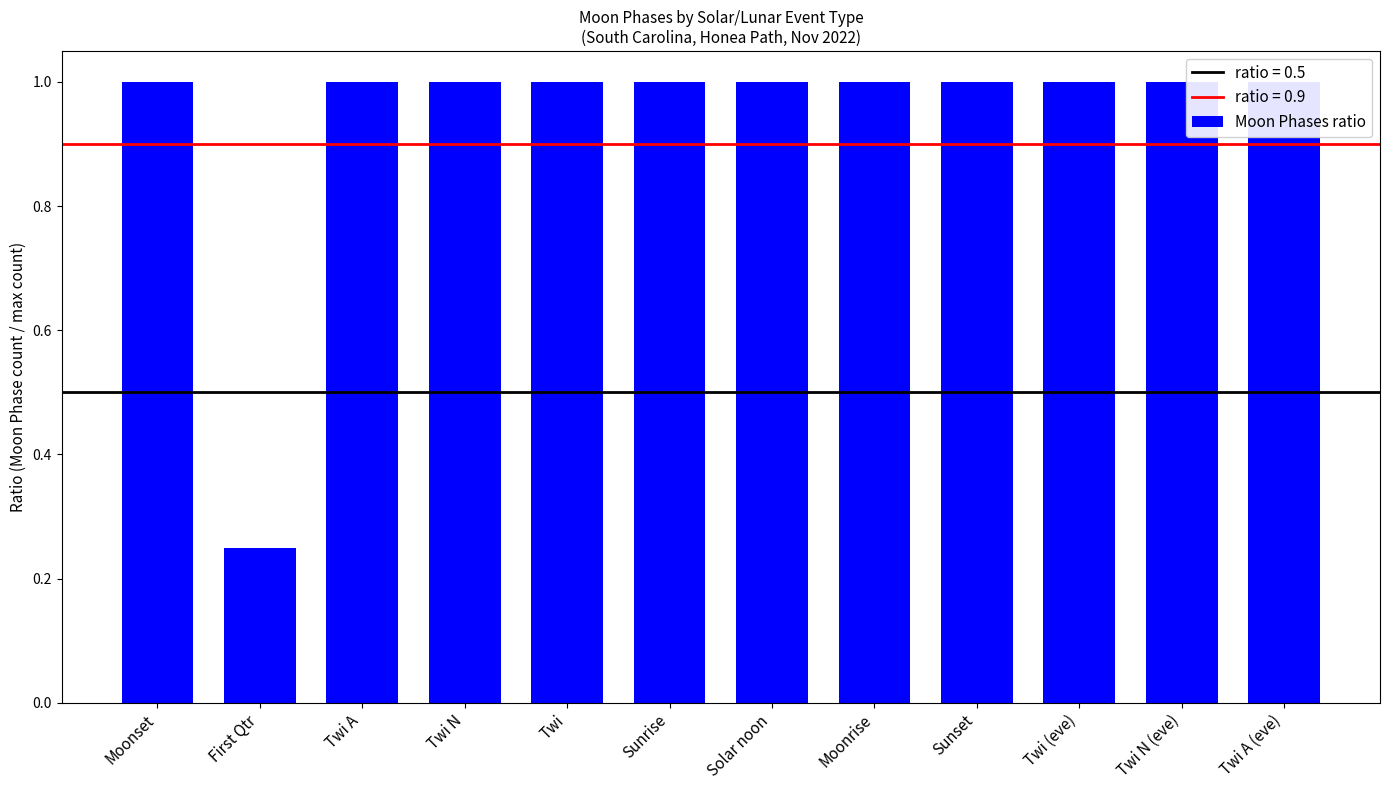

How many bars are there in total?

12